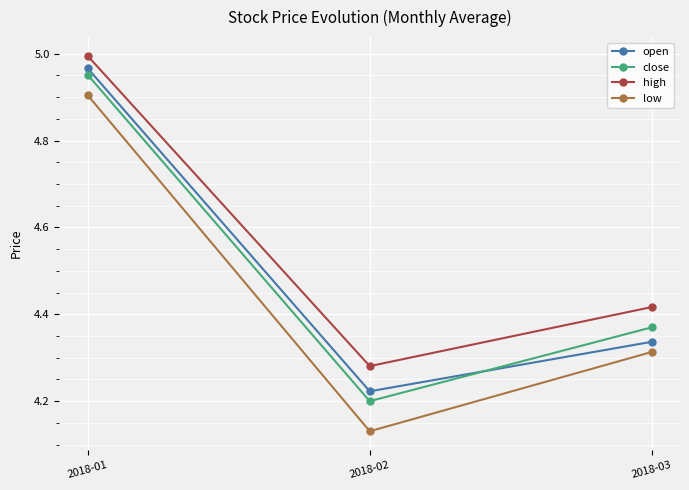

Which category has the highest value in the close series?

2018-01